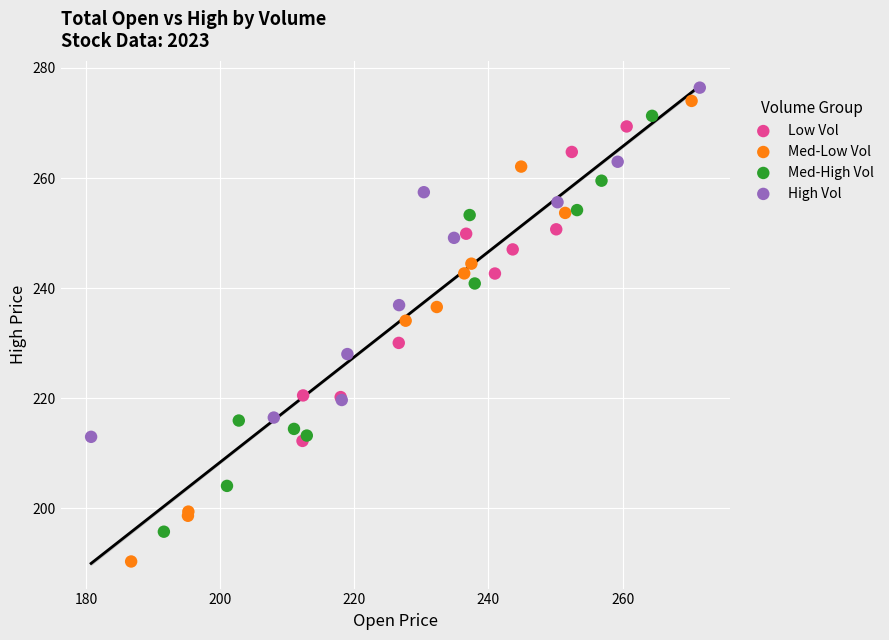

Which series has the widest spread of Y values?

Med-Low Vol